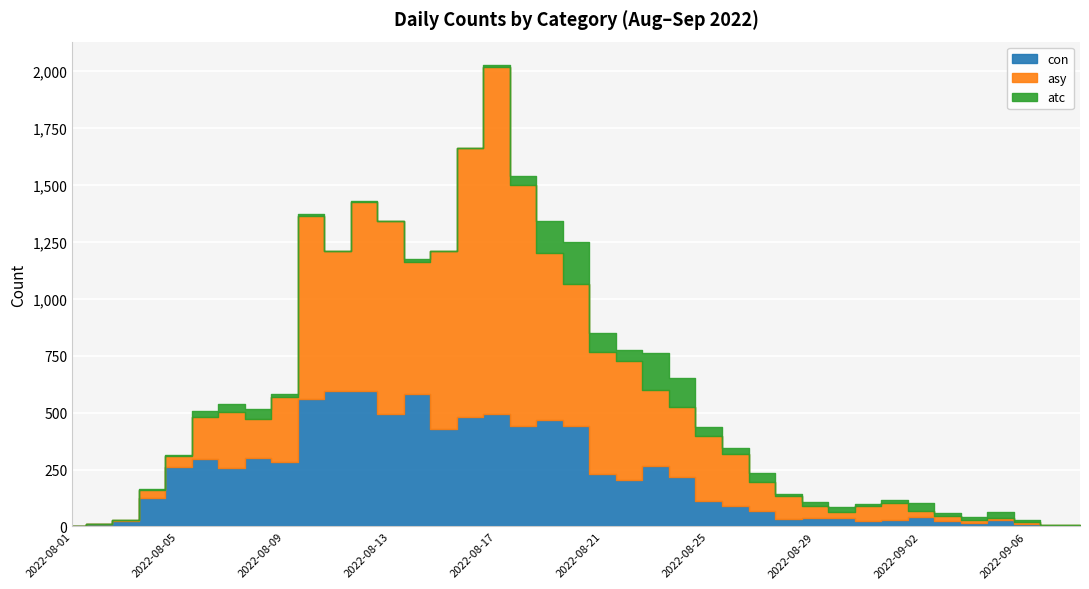

How many distinct data groups are displayed?

3